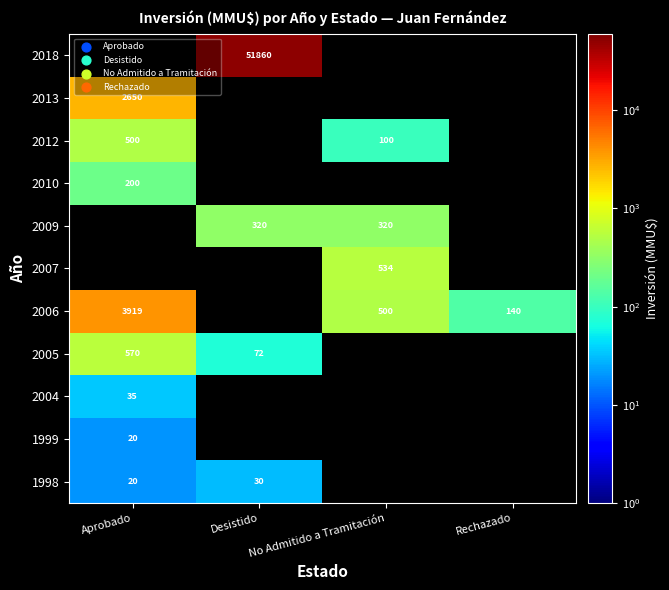

What is the spread (max minus min) of values at Aprobado?

3899.0